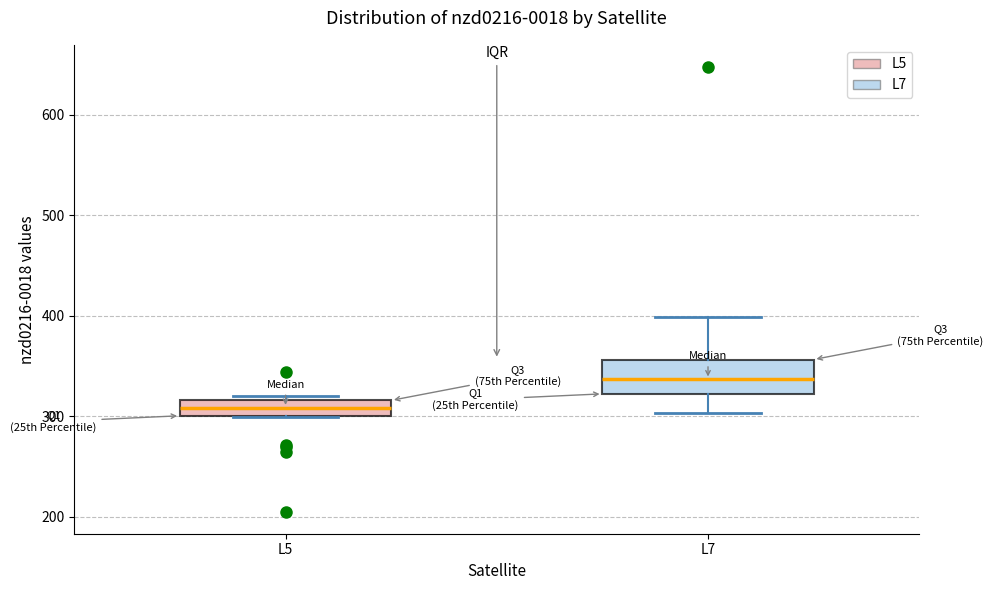

Where does the median line of the box for L7 sit on the y-axis? The values are not printed on the chart, so give them approximately, as read against the axis.

340